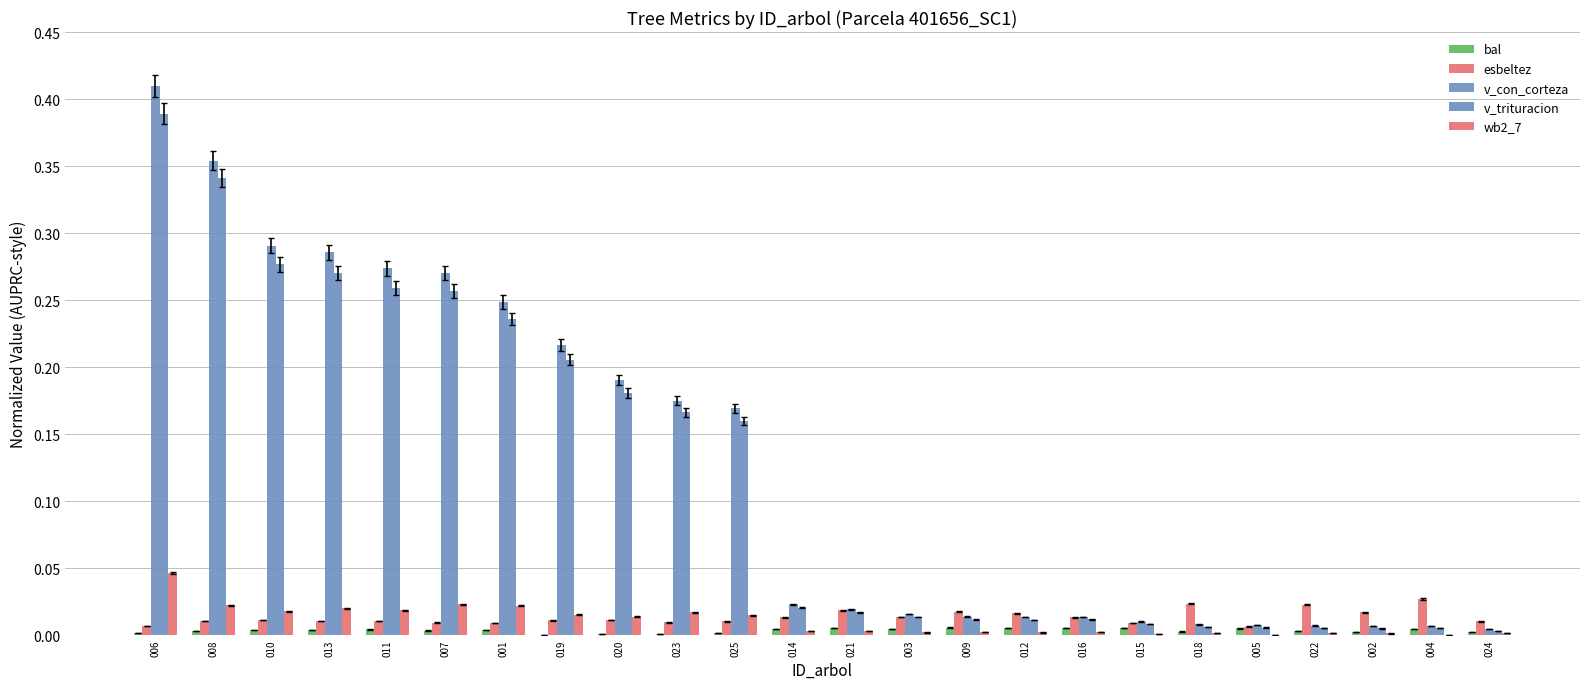

Count the number of categories in the chart.

24